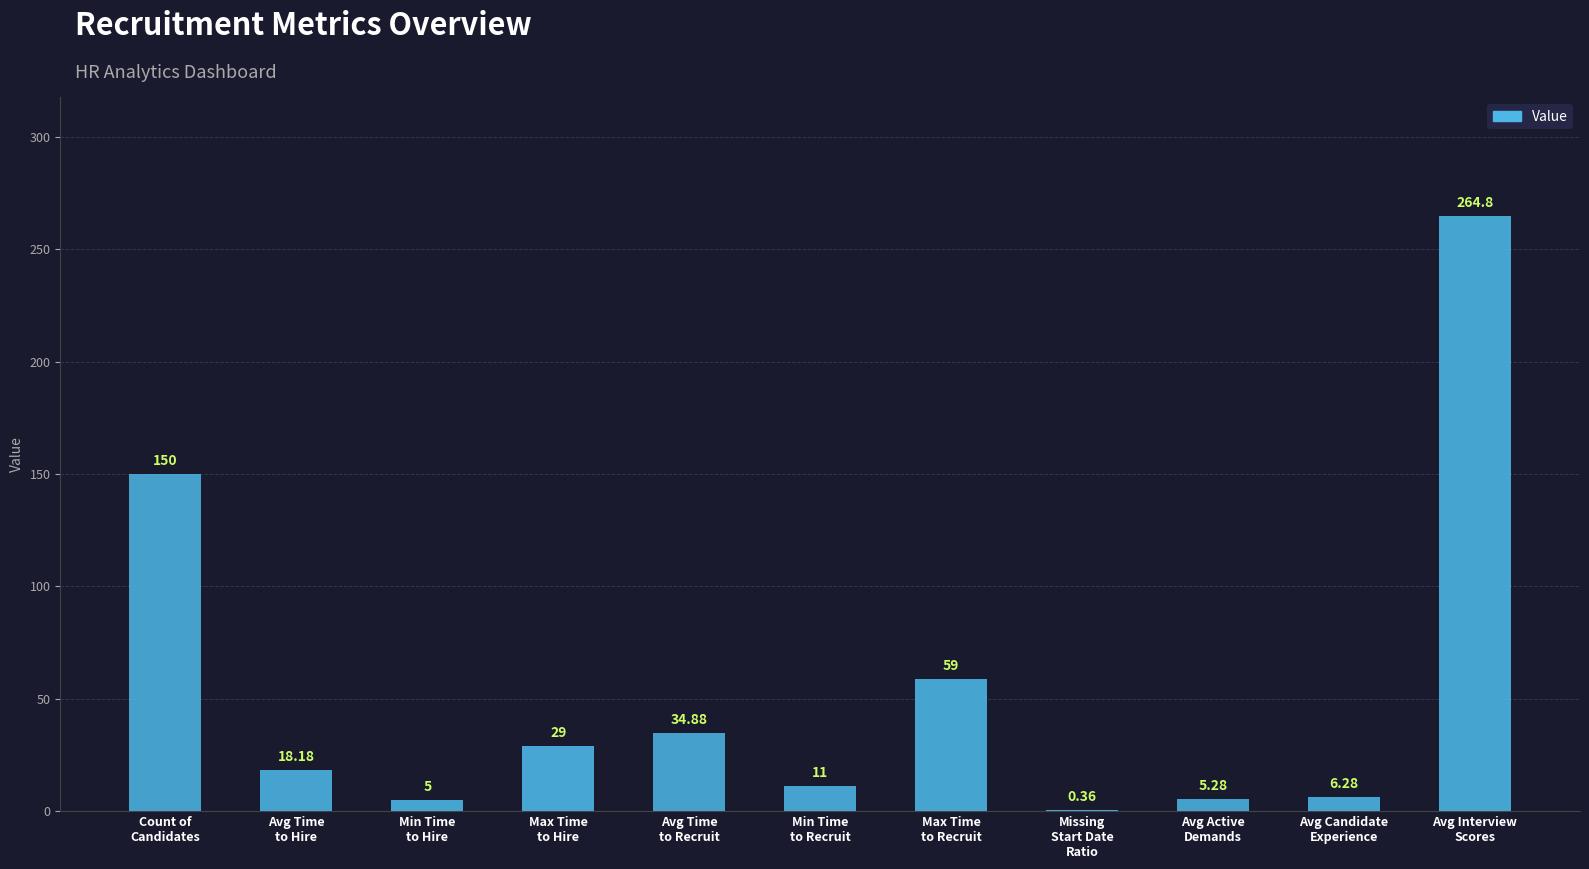

Count the number of values greater than 18.

6